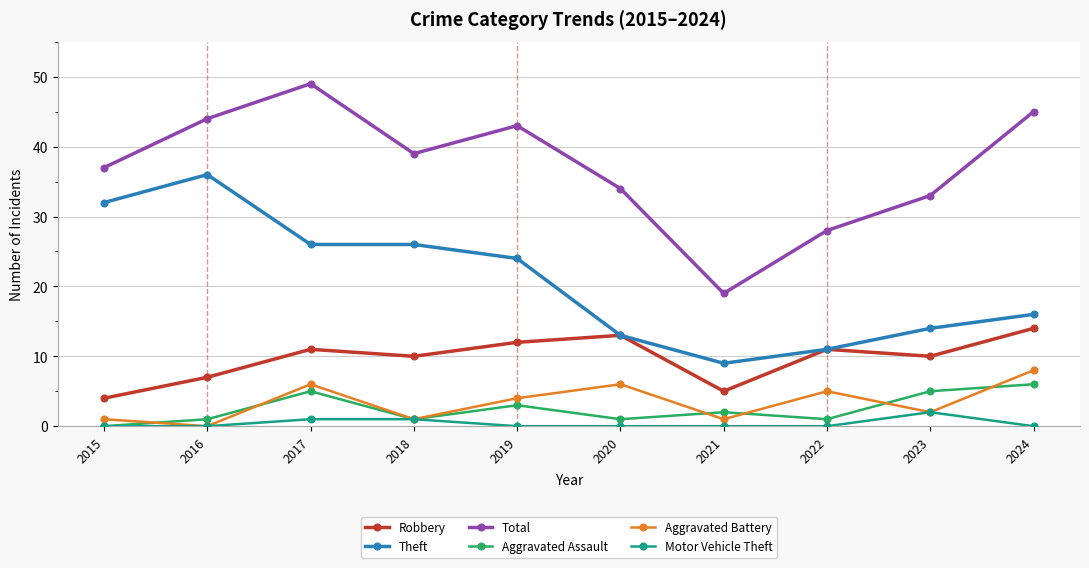

At which category is the sum across all series the highest?

2017